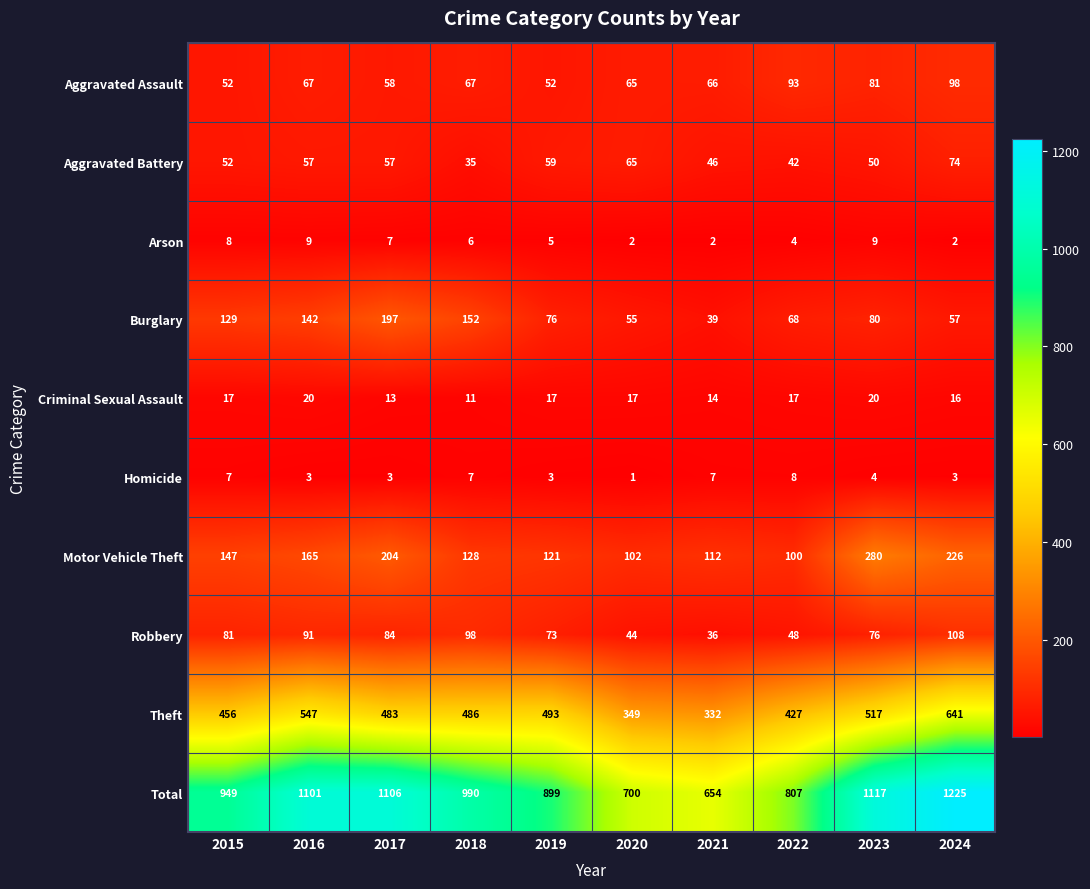

How many values in the Motor Vehicle Theft series are below 147?

5